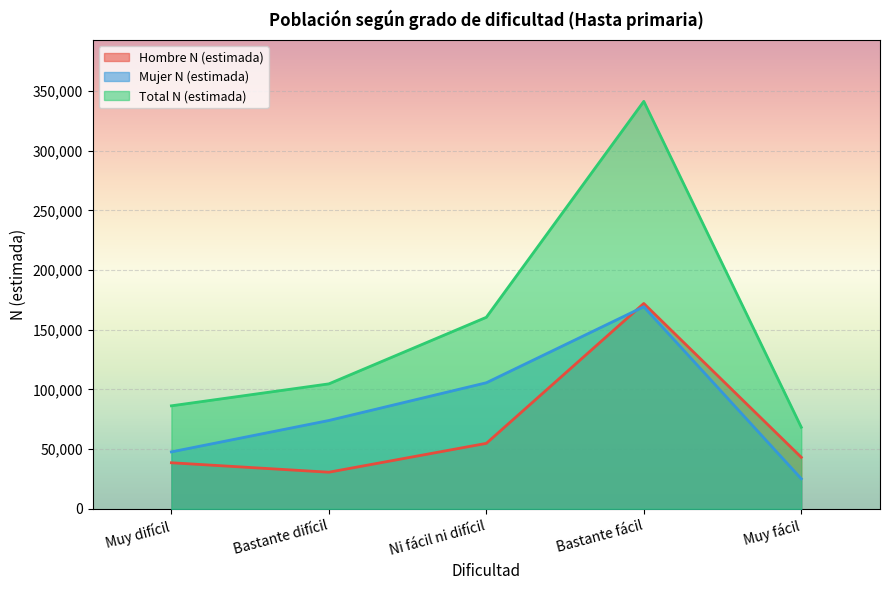

What is the sum of all Total N (estimada) values?

760921